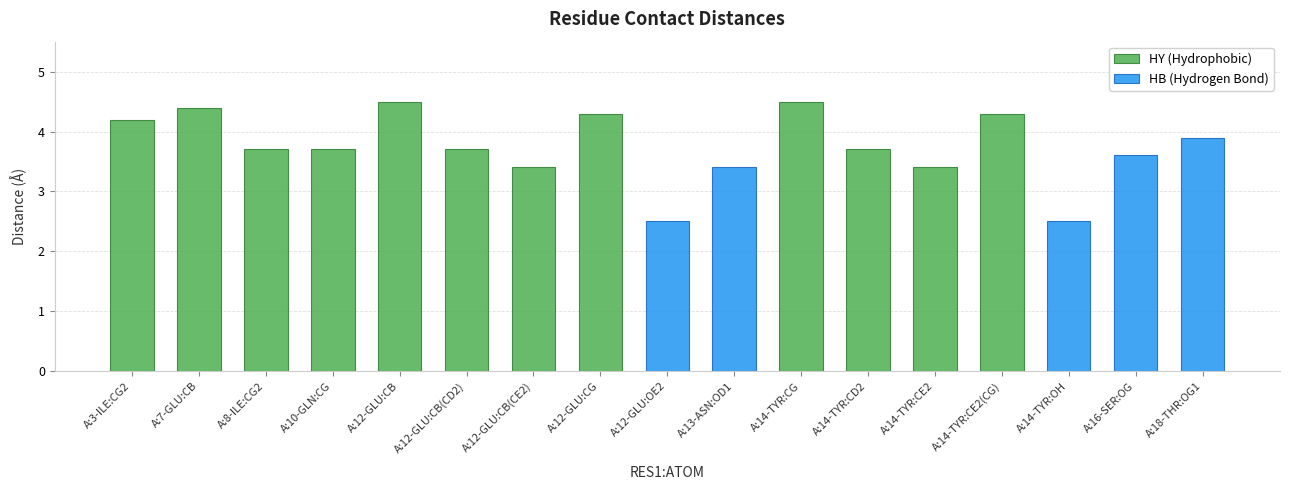

Rank the categories by value from highest to lowest.

A:12-GLU:CB, A:14-TYR:CG, A:7-GLU:CB, A:12-GLU:CG, A:14-TYR:CE2(CG), A:3-ILE:CG2, A:18-THR:OG1, A:8-ILE:CG2, A:10-GLN:CG, A:12-GLU:CB(CD2), A:14-TYR:CD2, A:16-SER:OG, A:12-GLU:CB(CE2), A:13-ASN:OD1, A:14-TYR:CE2, A:12-GLU:OE2, A:14-TYR:OH